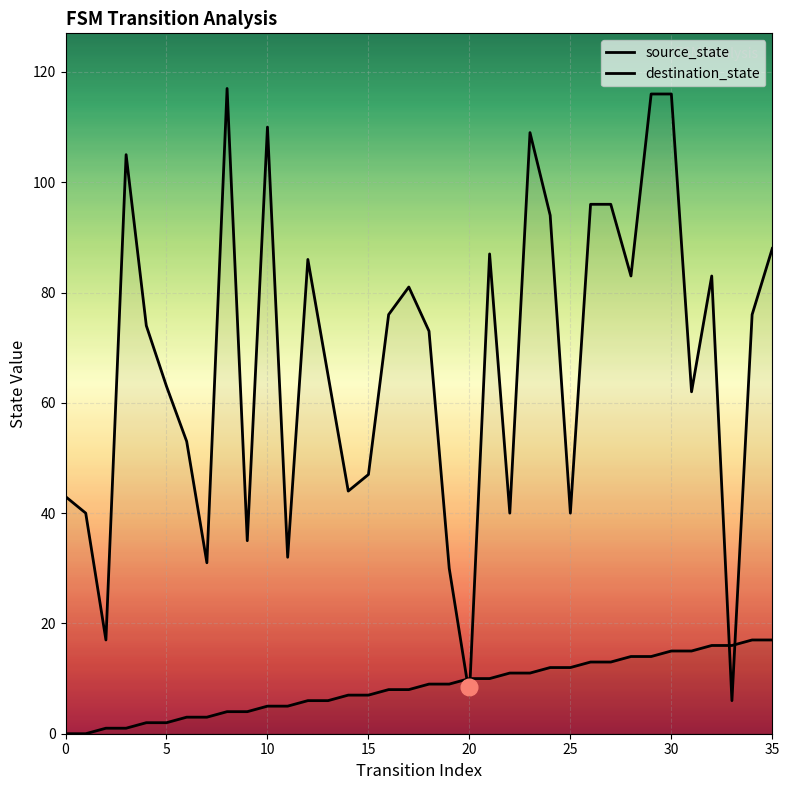

Rank the series by their maximum value, from highest to lowest.

destination_state, source_state